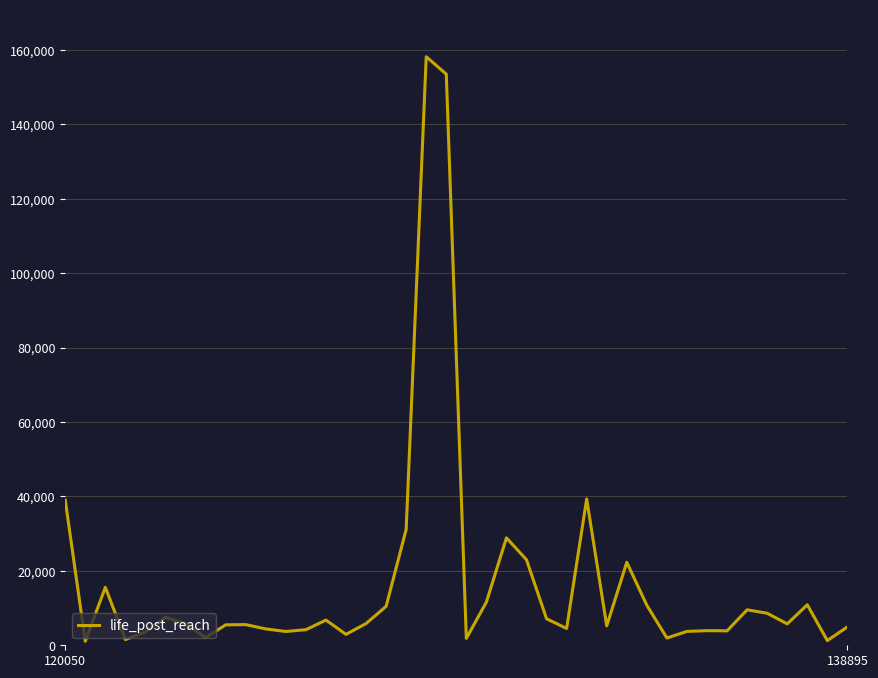

What is the difference between the maximum and minimum values?

157128